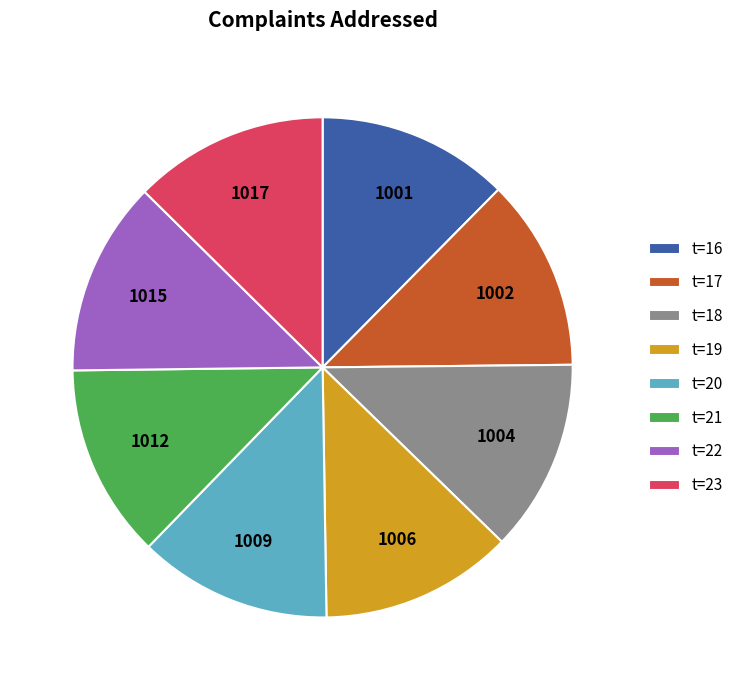

Is the sum of t=22 and t=18 greater than half?

No